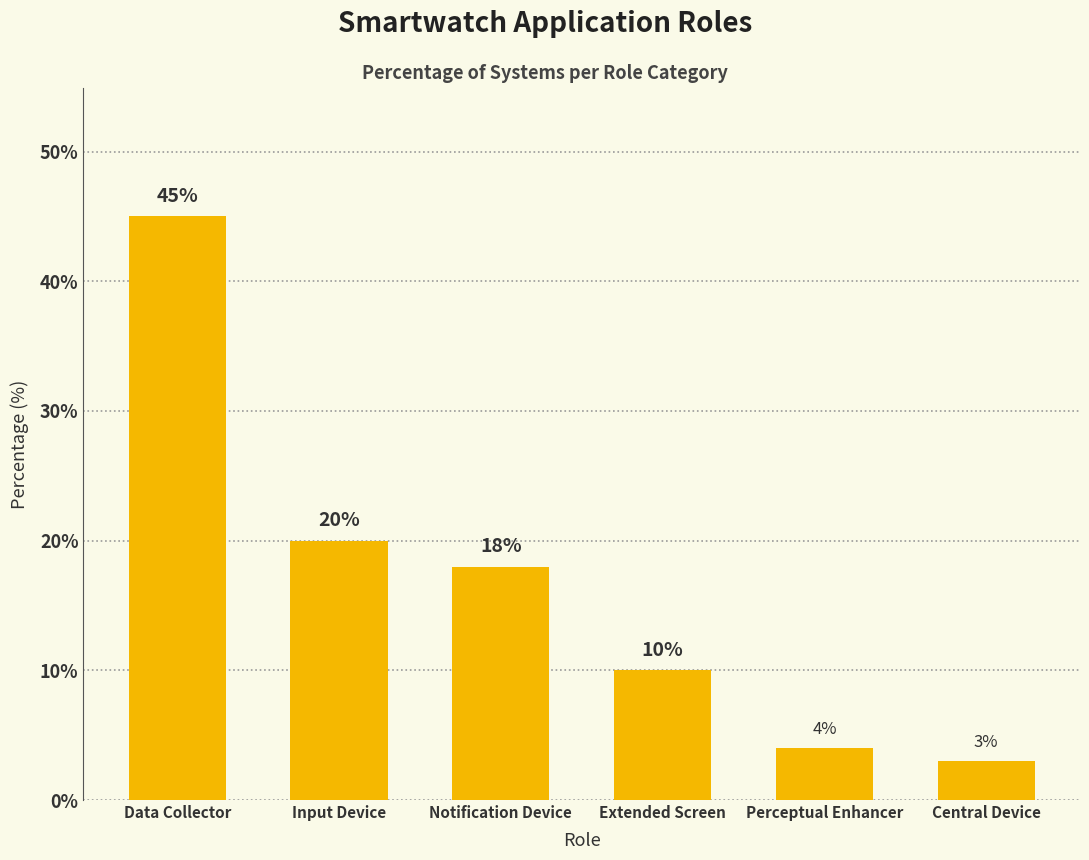

How many series are shown in this chart?

1